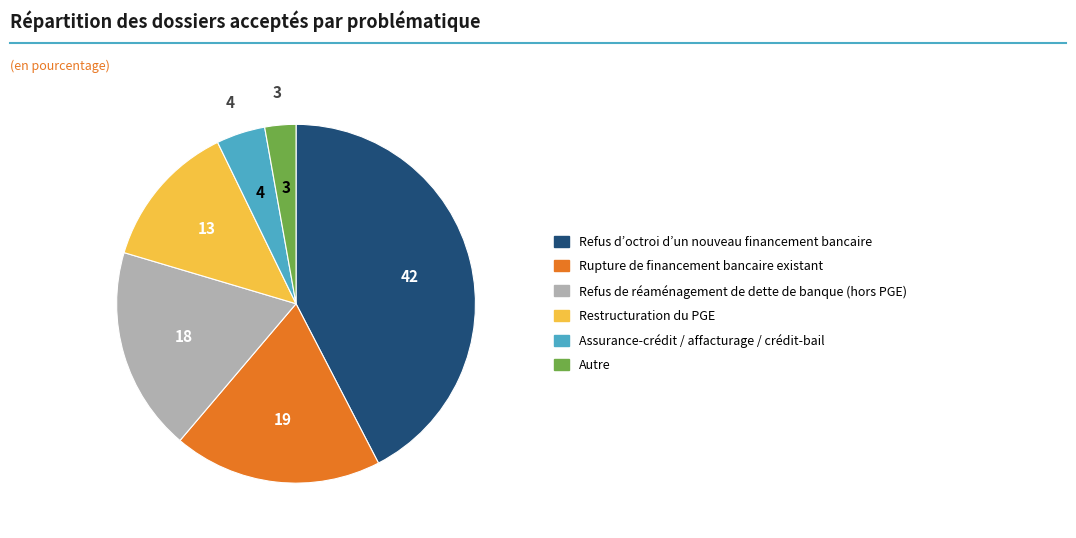

Is there a majority slice in this chart?

No